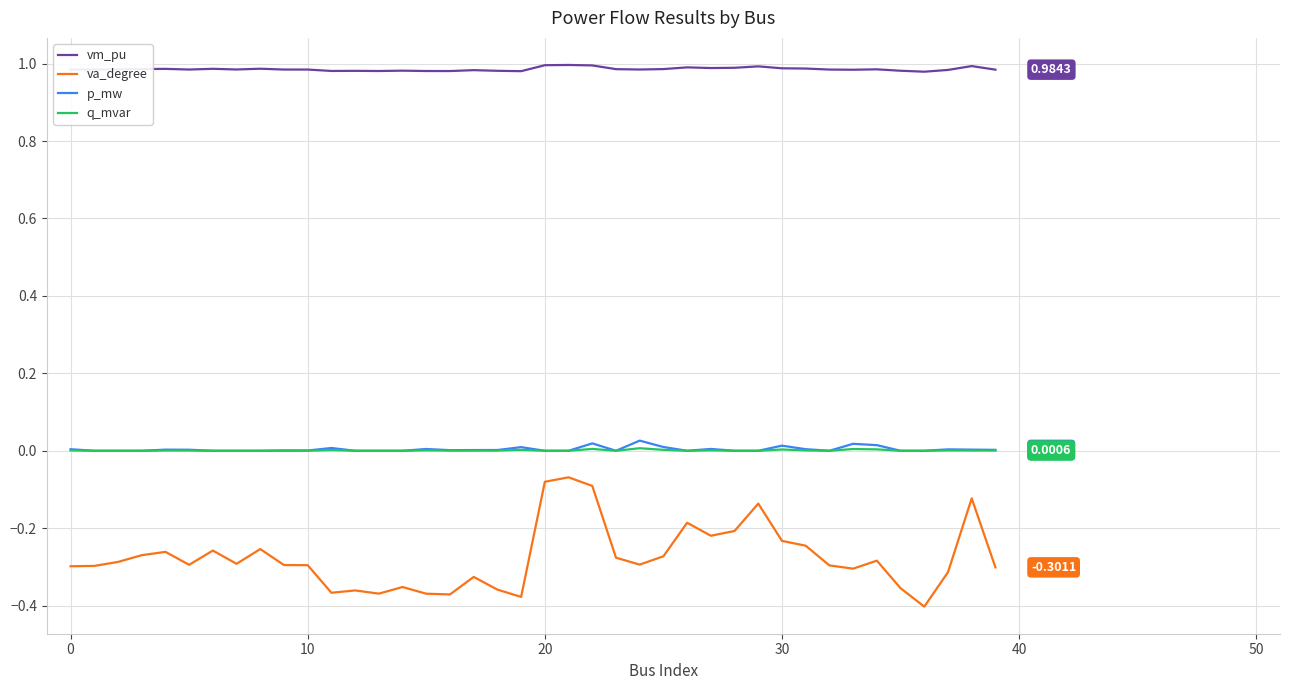

In q_mvar, how many points are higher than both neighbors (excluding endpoints)?

11